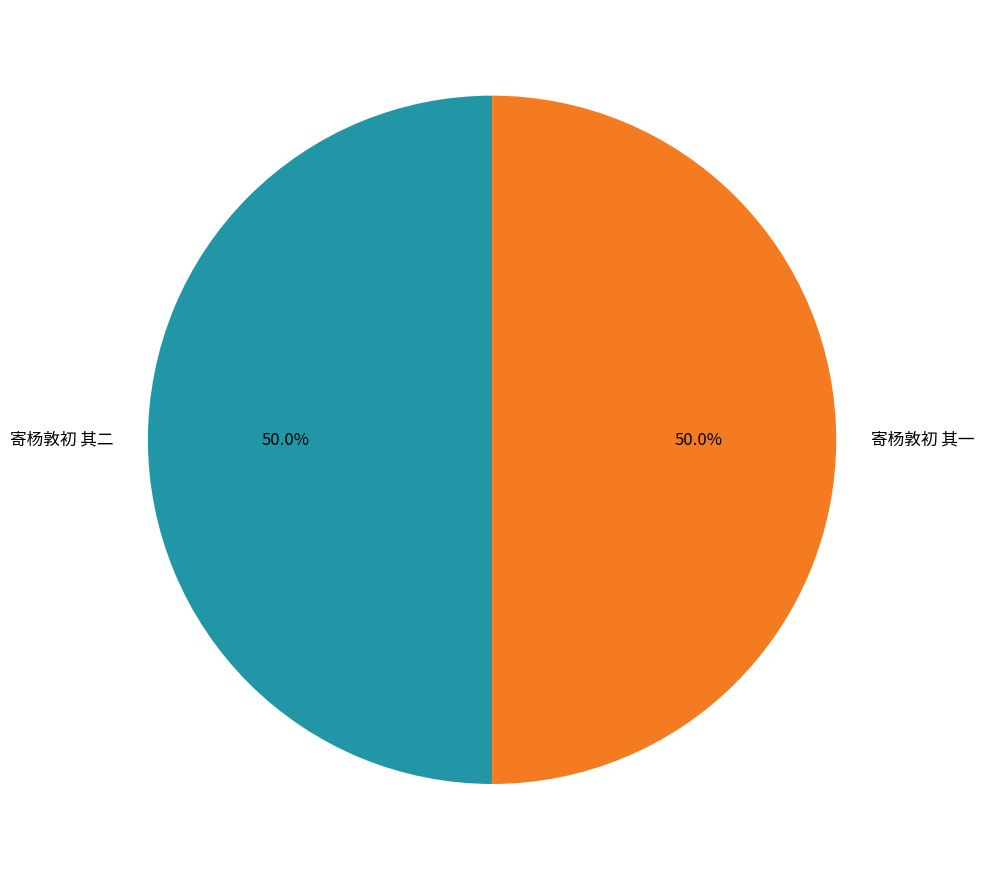

What portion of the pie excludes 寄杨敦初 其二?

50.0%